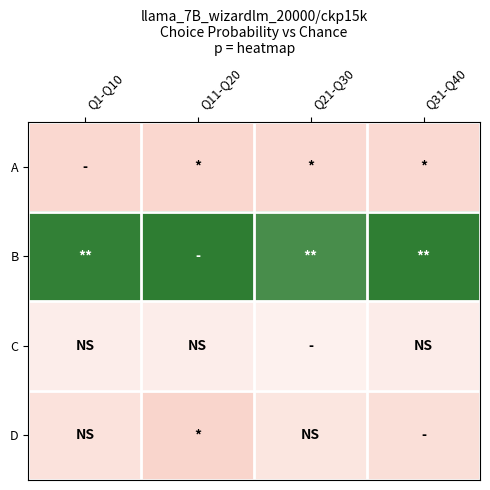

At how many categories does at least one series exceed 0?

4